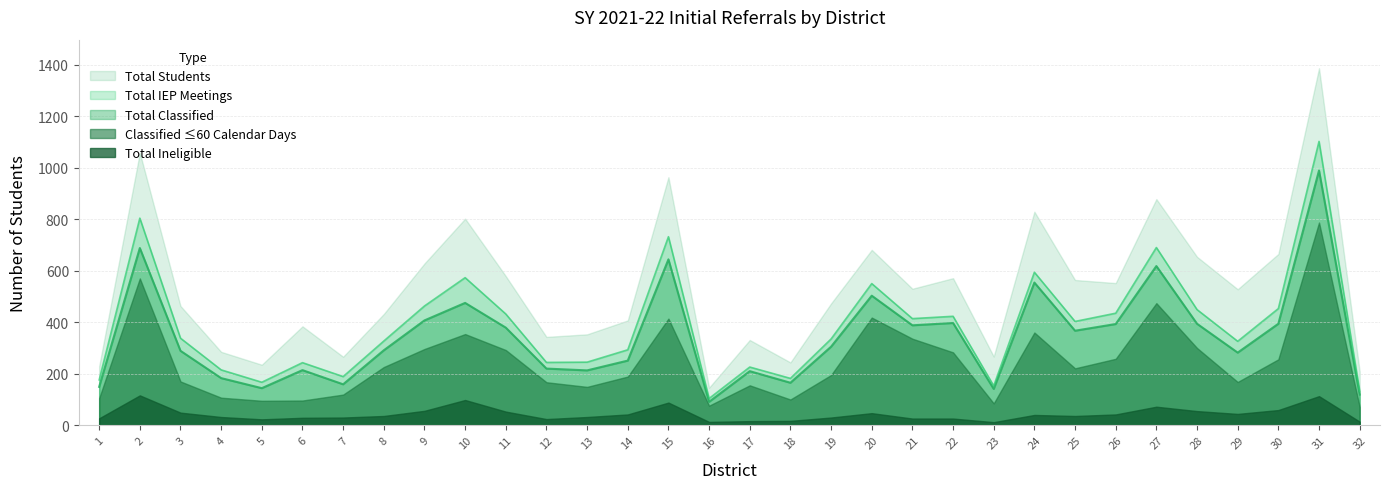

At which label does Total Classified first exceed 305?

2